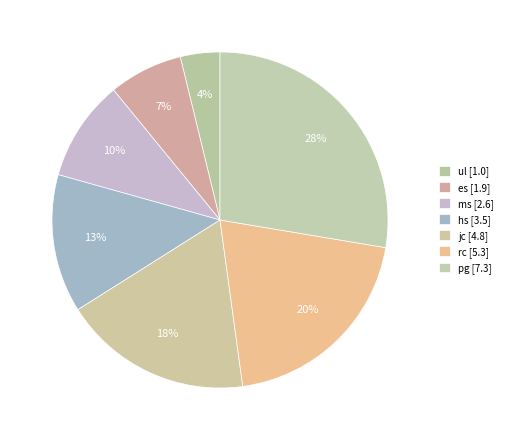

Rank the categories by value from highest to lowest.

pg, rc, jc, hs, ms, es, ul